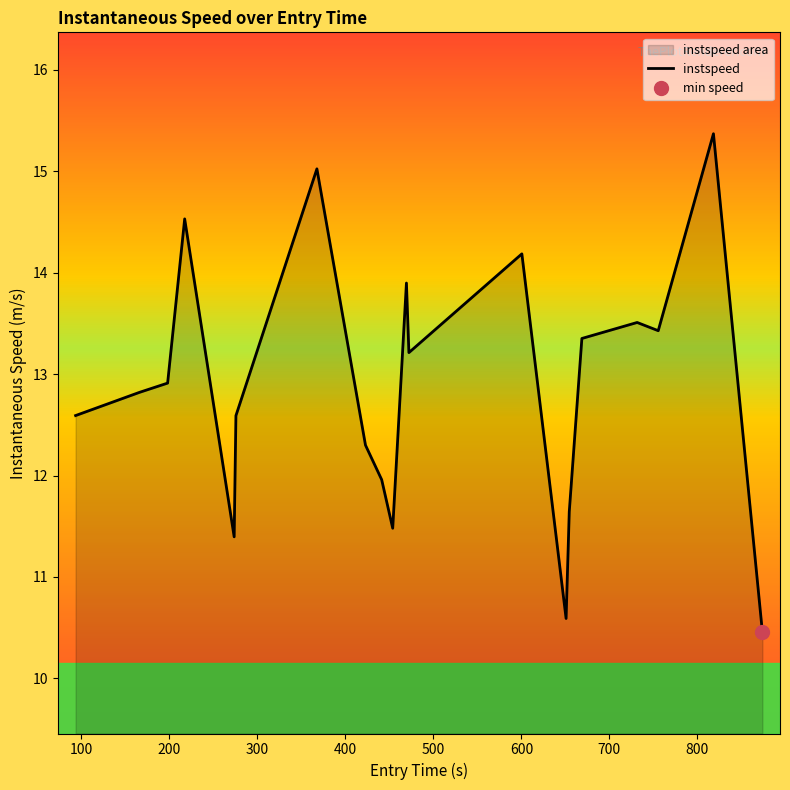

Does the chart display data point markers on the line(s)?

No